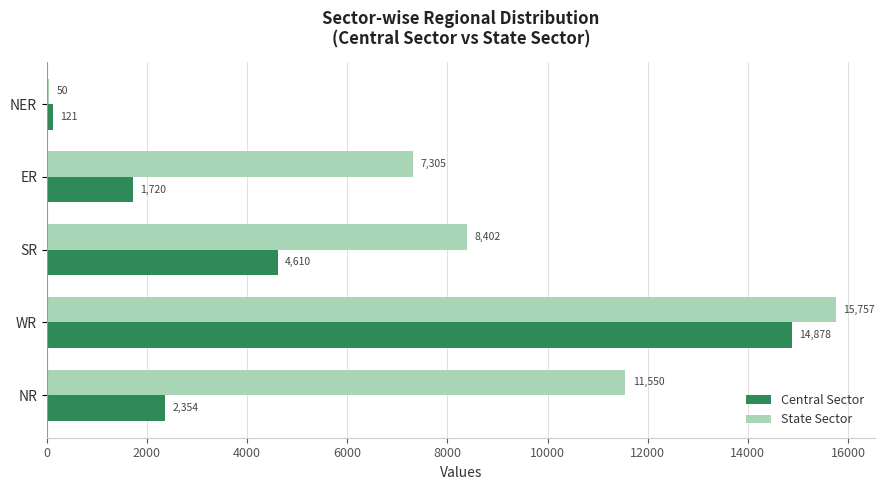

List the series in order of their peak value, lowest first.

Central Sector, State Sector